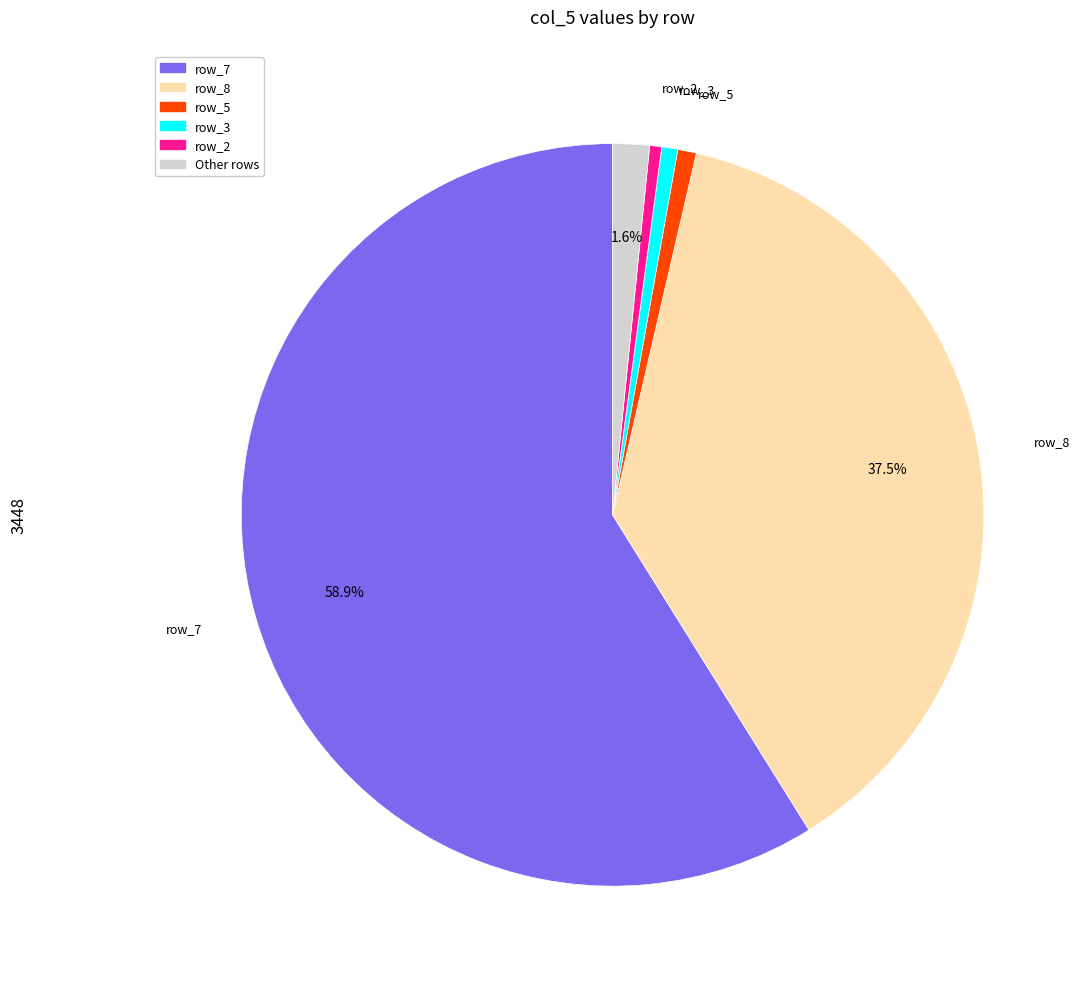

Is there any slice that represents more than half of the pie?

Yes